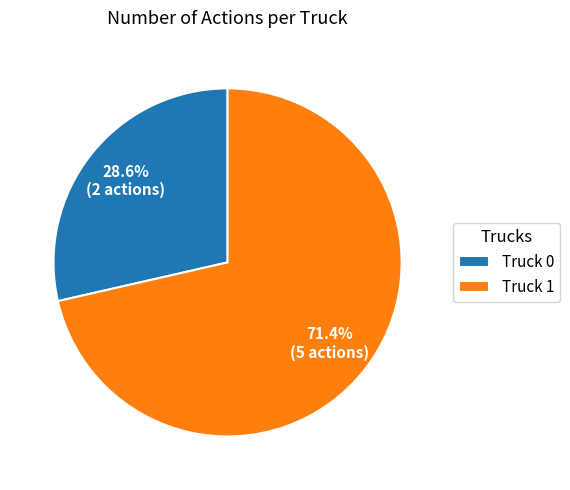

To the nearest percent, what portion does Truck 1 represent?

71%